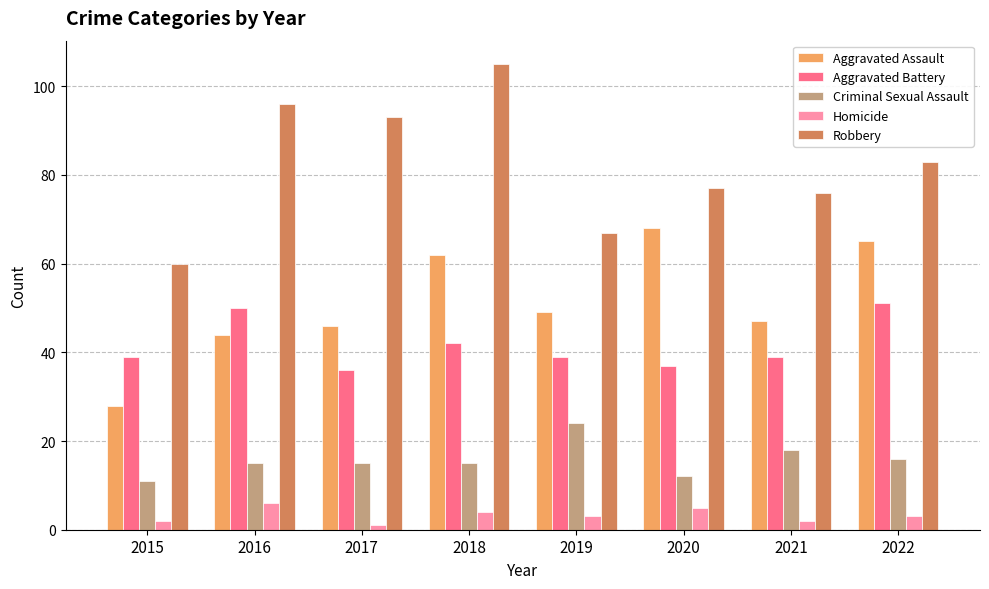

True or false: Aggravated Assault has a value of 76 at 2021.

False